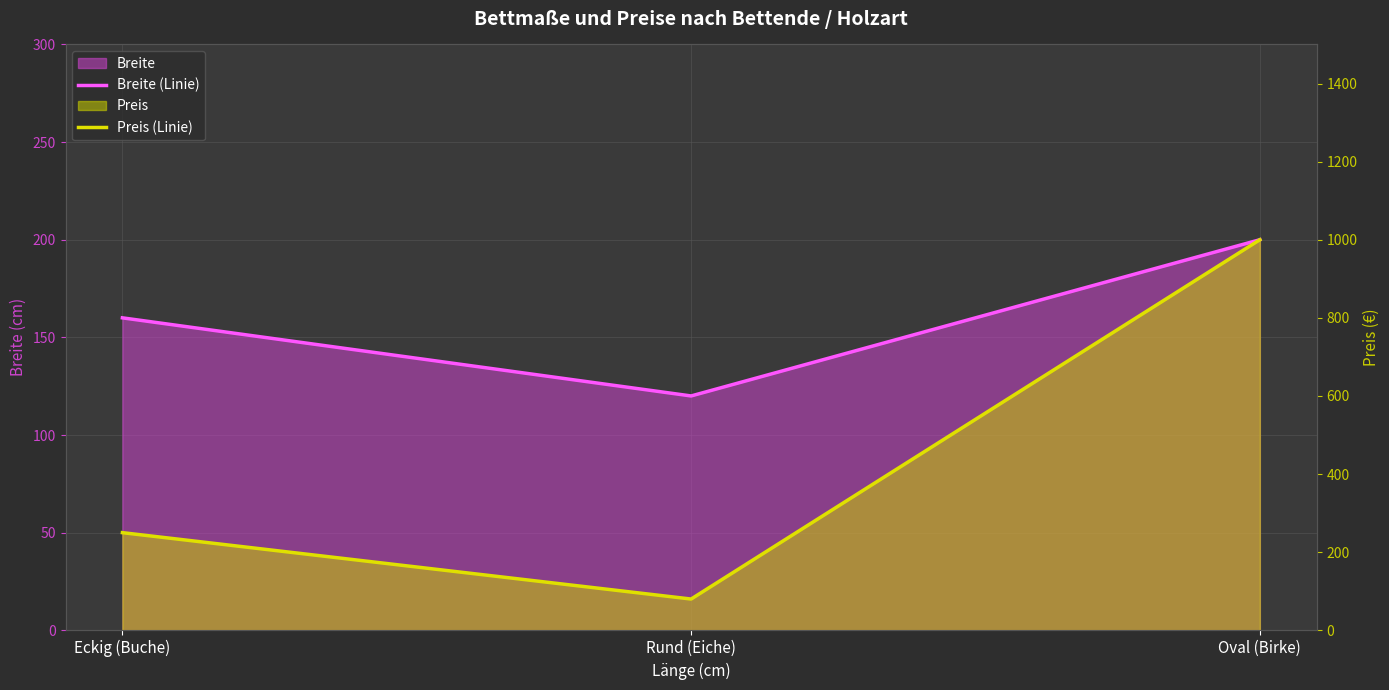

Reading left to right, what are all the values shown in this chart?

Breite (Linie): 160	120	200
Preis (Linie): 250	80	1000